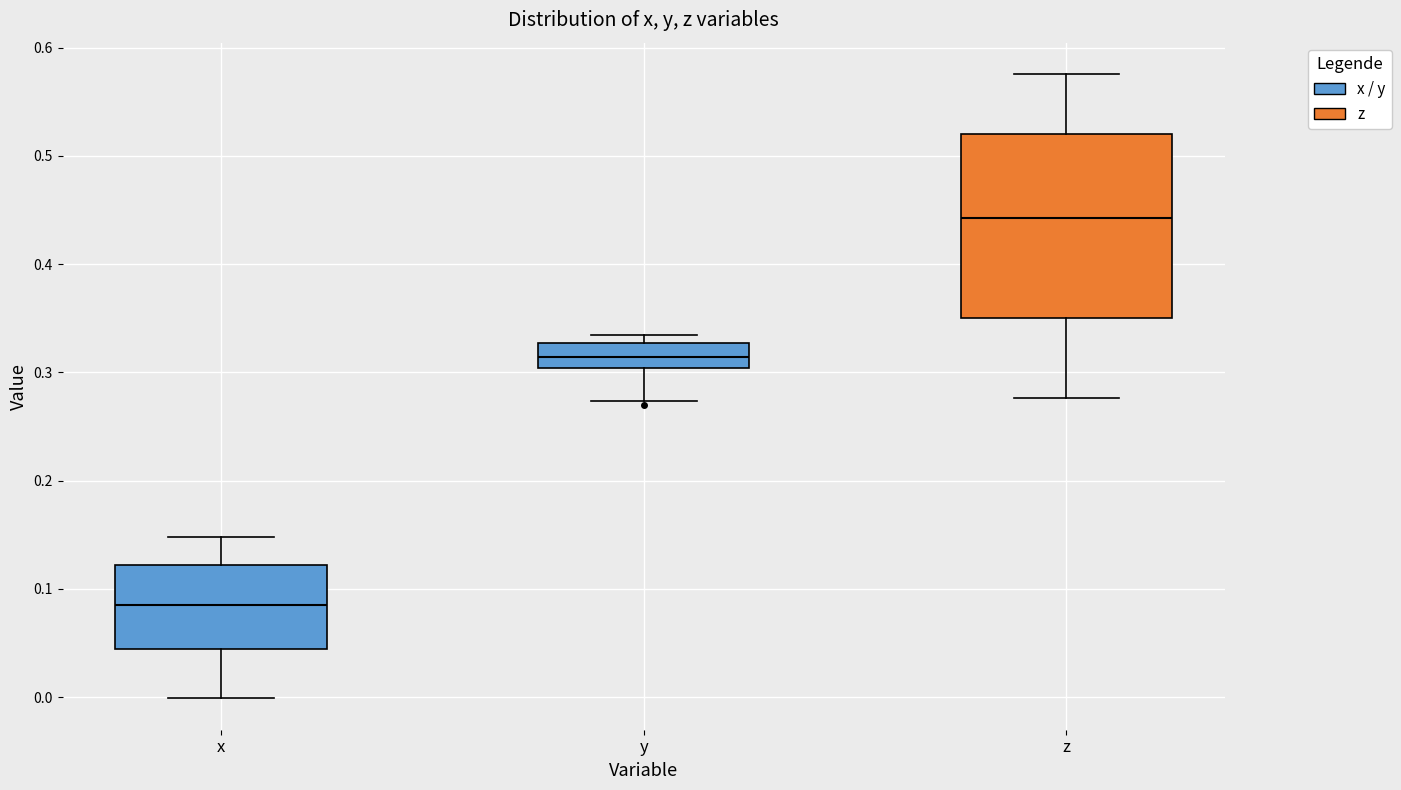

Reading left to right, read every box against the y-axis: the position of its median line, the range the box covers, and the ends of its whiskers. The values are not printed on the chart, so give them approximately, as read against the axis.

x: median 0.09, box 0.04 to 0.12, whiskers 0.00 to 0.15
y: median 0.31, box 0.30 to 0.33, whiskers 0.27 to 0.33 (just above the box's upper edge)
z: median 0.44, box 0.35 to 0.52, whiskers 0.28 to 0.58